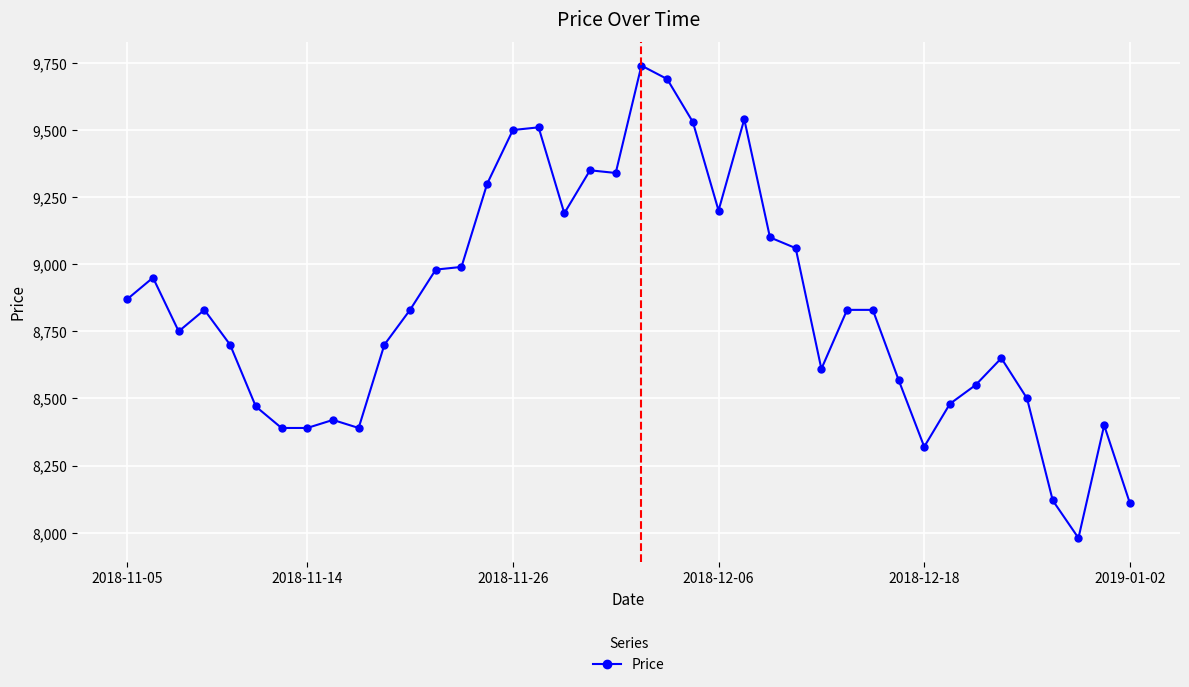

What is the value of the 15th point from the left?

9300